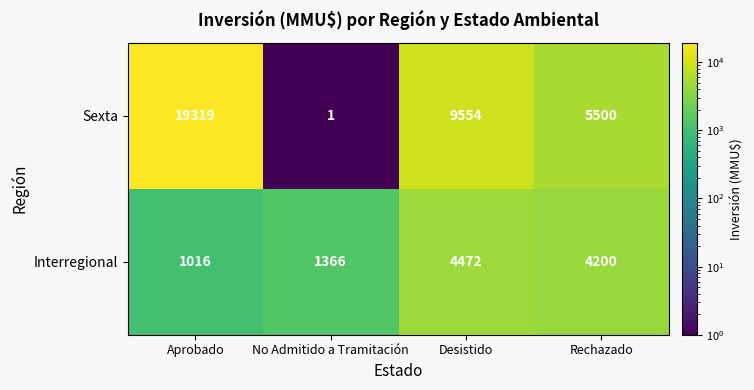

The value of Interregional at Aprobado is 1411. True or false?

False